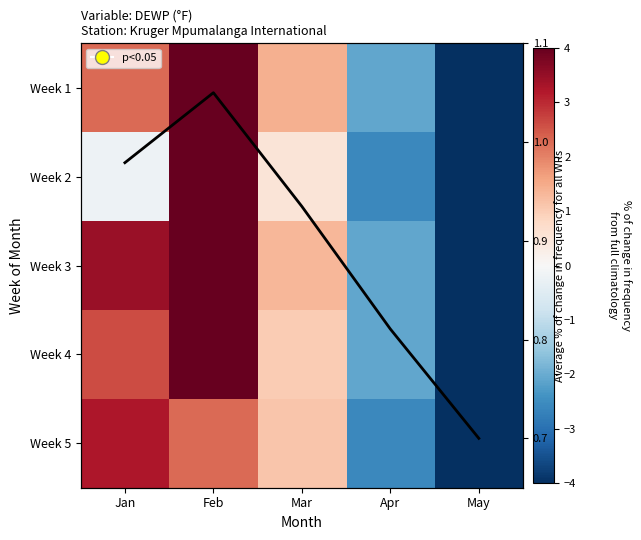

List the labels in order of Week 4 value, smallest first.

May, Apr, Mar, Jan, Feb